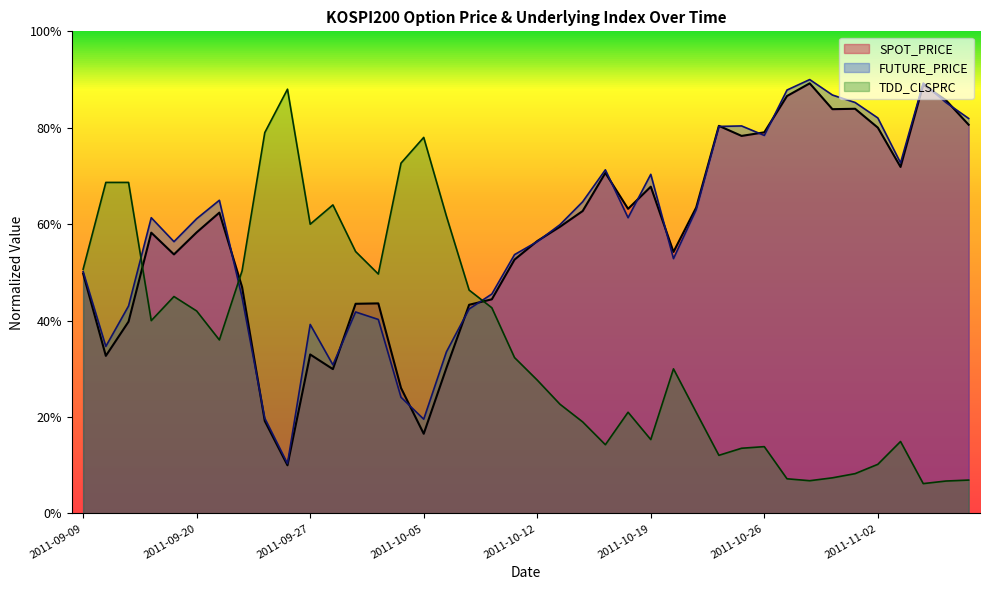

How many interior local peaks does the FUTURE_PRICE series have?

9